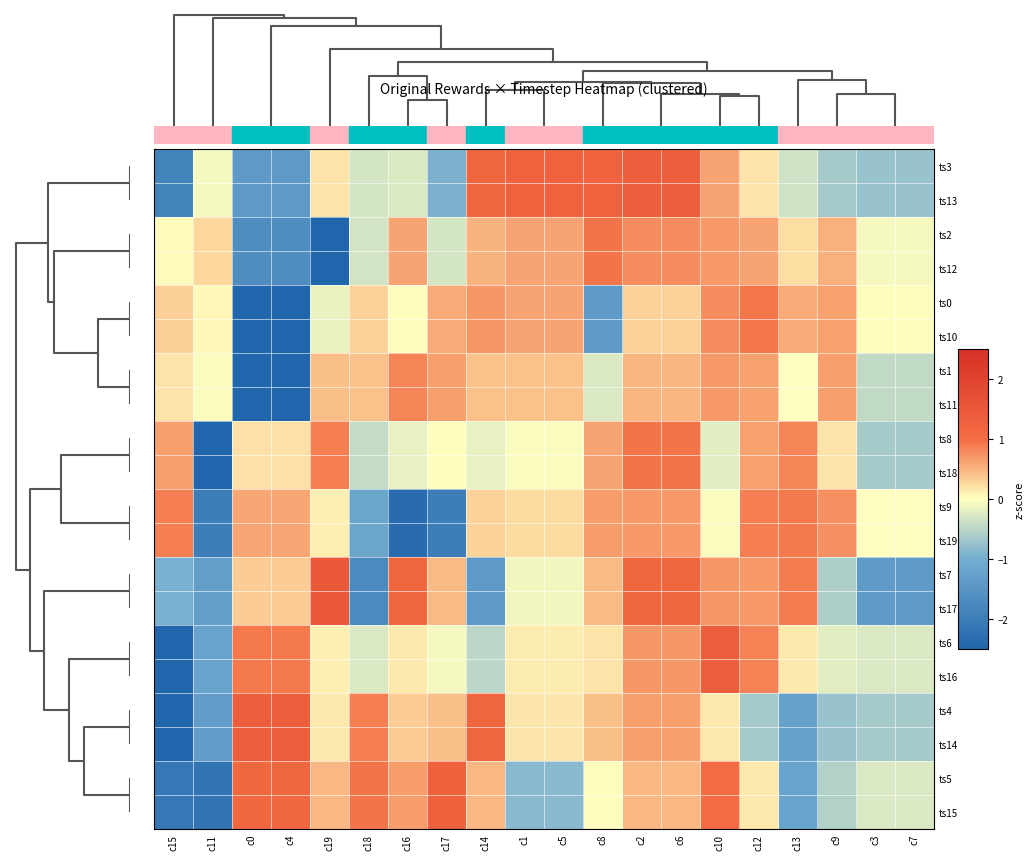

List the series in order of their peak value, lowest first.

ts1, ts11, ts9, ts19, ts0, ts10, ts2, ts12, ts8, ts18, ts5, ts15, ts3, ts13, ts6, ts16, ts4, ts14, ts7, ts17